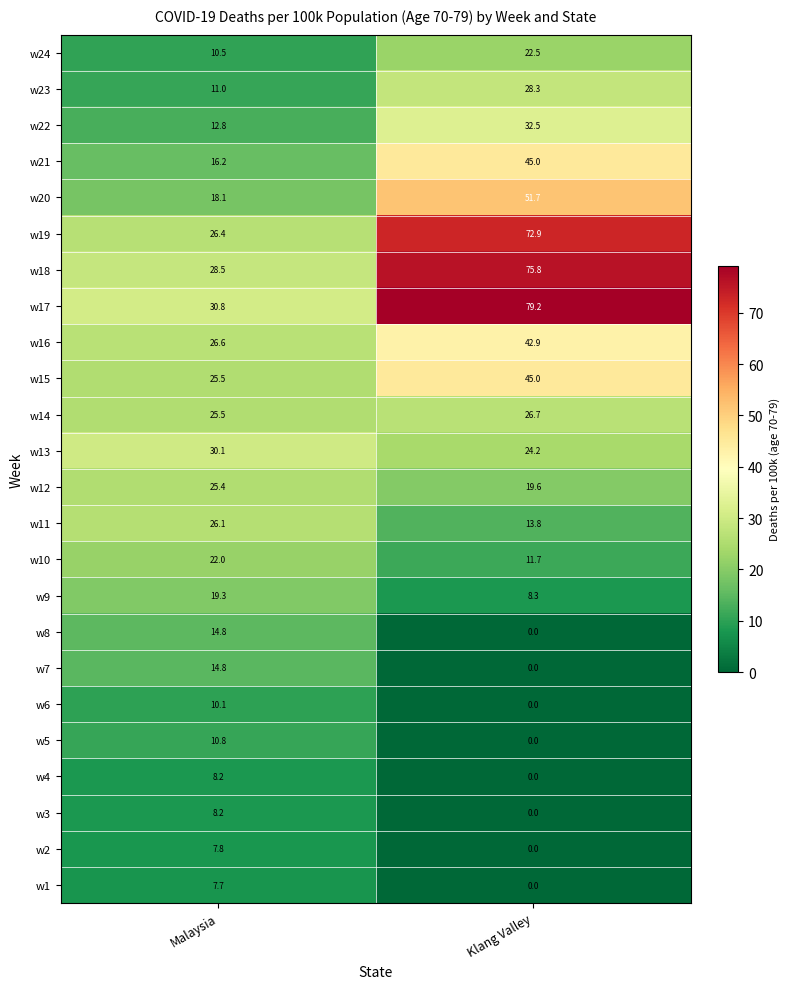

List the labels in order of w9 value, largest first.

Malaysia, Klang Valley